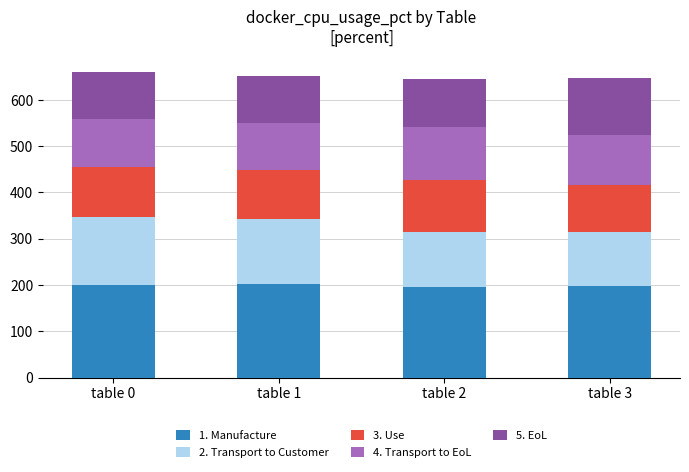

What is the total value across all series at table 3?

646.9